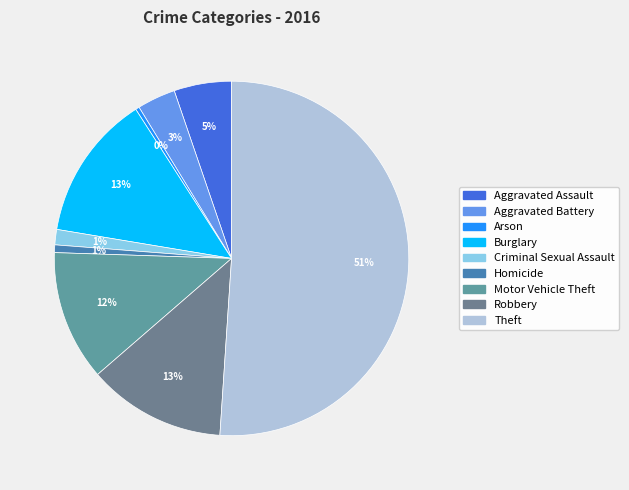

Rank the categories by value from highest to lowest.

Theft, Burglary, Robbery, Motor Vehicle Theft, Aggravated Assault, Aggravated Battery, Criminal Sexual Assault, Homicide, Arson